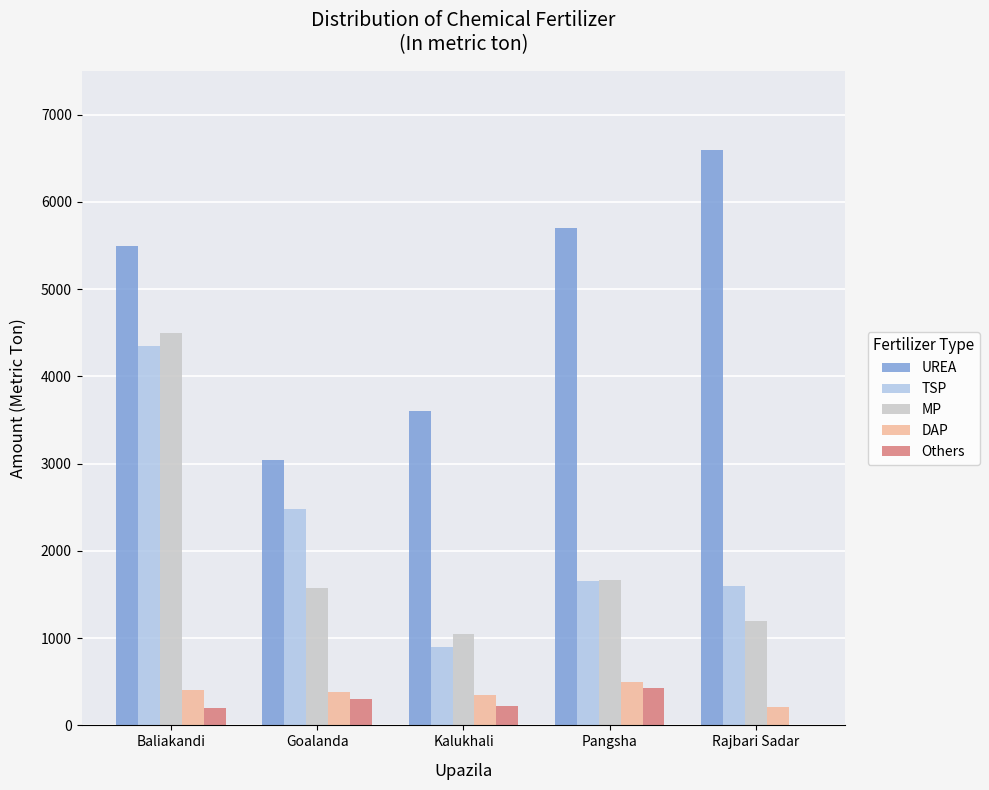

Where is TSP nearest to the value 2625?

Goalanda